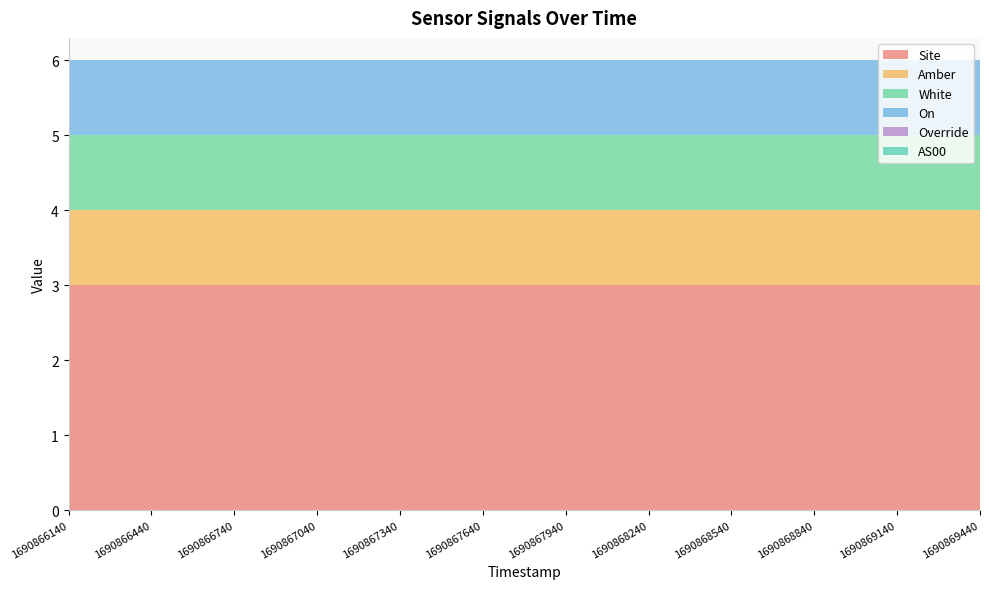

Reading left to right, what are all the values shown in this chart?

Site: 3	3	3	3	3	3	3	3	3	3	3	3
Amber: 1	1	1	1	1	1	1	1	1	1	1	1
White: 1	1	1	1	1	1	1	1	1	1	1	1
On: 1	1	1	1	1	1	1	1	1	1	1	1
Override: 0	0	0	0	0	0	0	0	0	0	0	0
AS00: 0	0	0	0	0	0	0	0	0	0	0	0